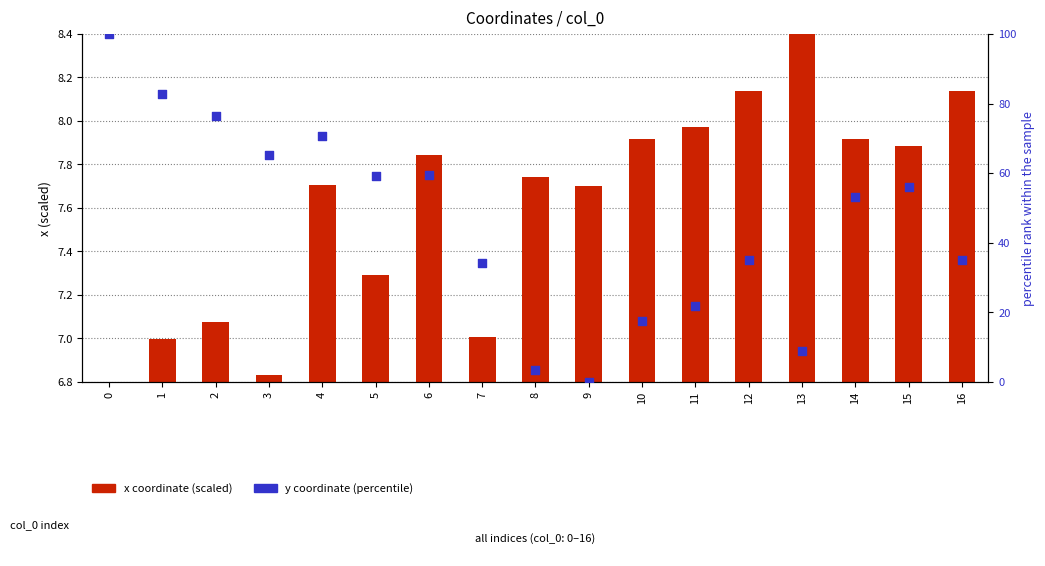

What are all the series names shown in the legend?

x coordinate (scaled), y coordinate (percentile)